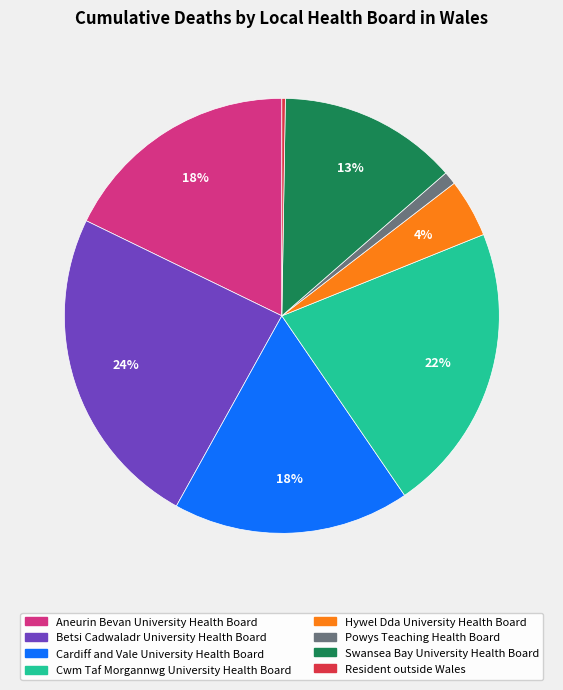

Approximately how many times larger is the value at Betsi Cadwaladr University Health Board compared to Cwm Taf Morgannwg University Health Board?

1.1